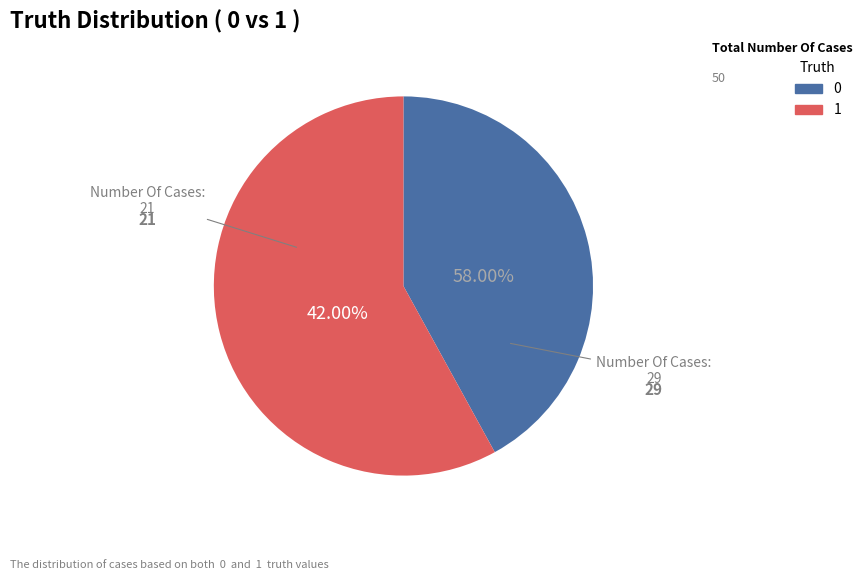

How many slices are in this pie chart?

2